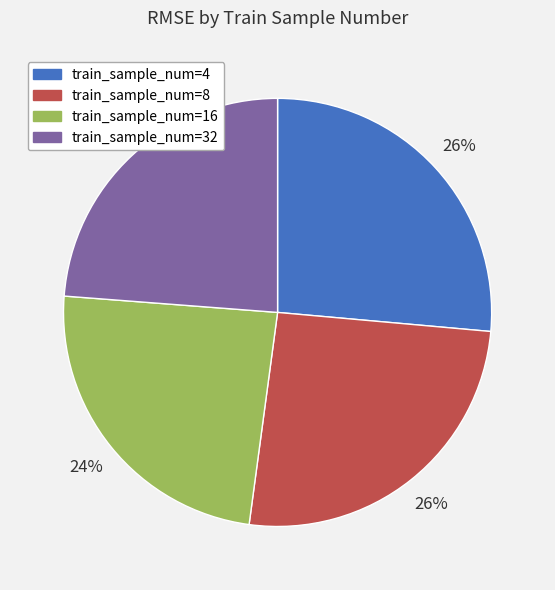

How many slices are in this pie chart?

4